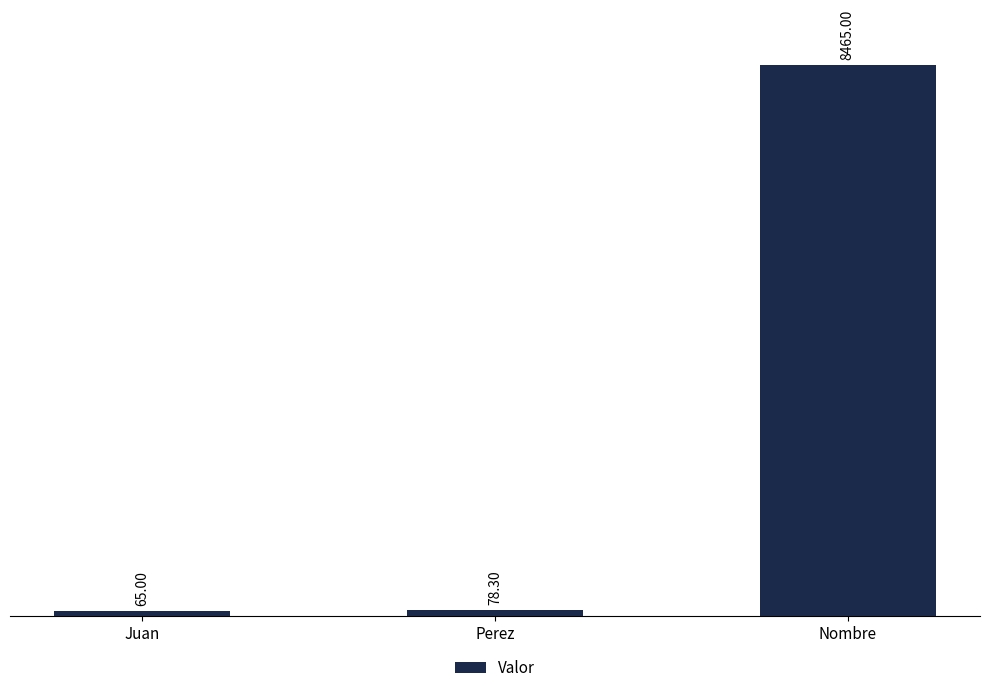

Which label corresponds to the smallest value in the chart?

Juan